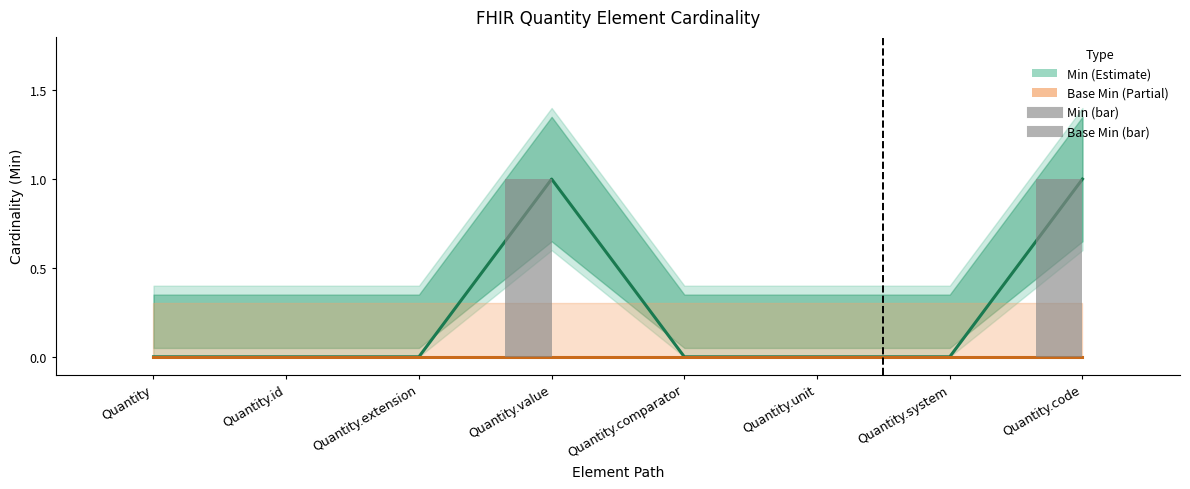

Reading right to left, what are all the values shown in this chart?

Min: 1	0	0	0	1	0	0	0
Base Min: 0	0	0	0	0	0	0	0
Min (bar): 1	0	0	0	1	0	0	0
Base Min (bar): 0	0	0	0	0	0	0	0